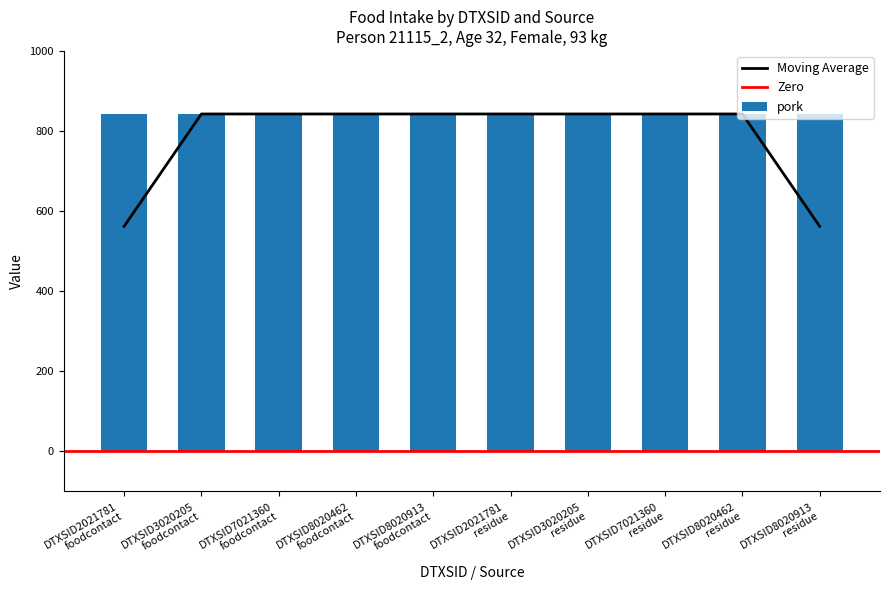

What is the minimum value for Moving Average?

561.7